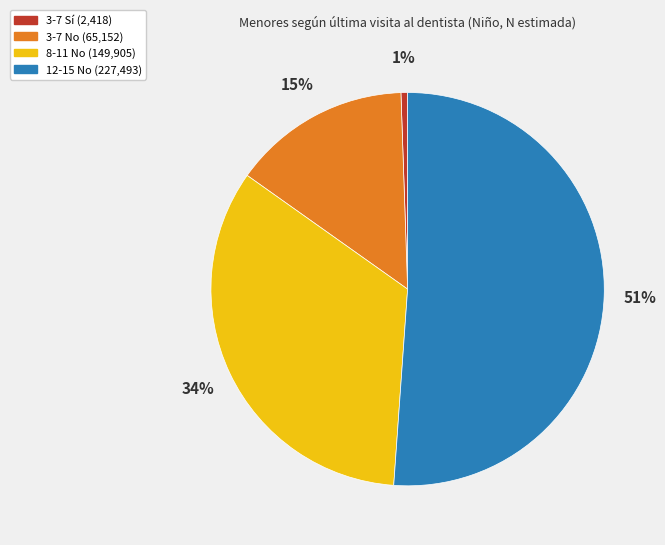

Which has a higher value, 3-7 No (65,152) or 8-11 No (149,905)?

8-11 No (149,905)